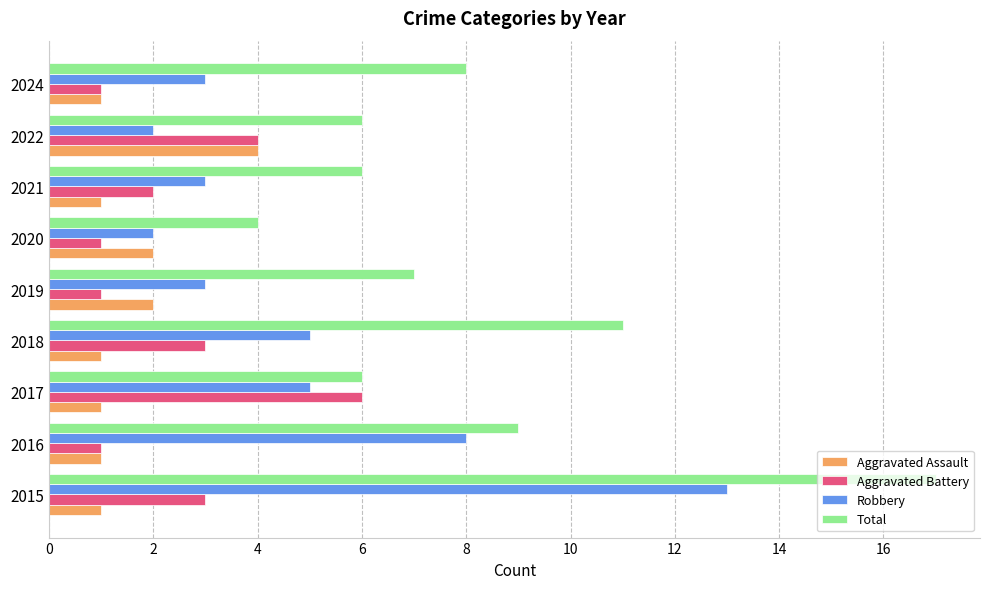

Is it true that Aggravated Assault equals 1 at 2017?

True